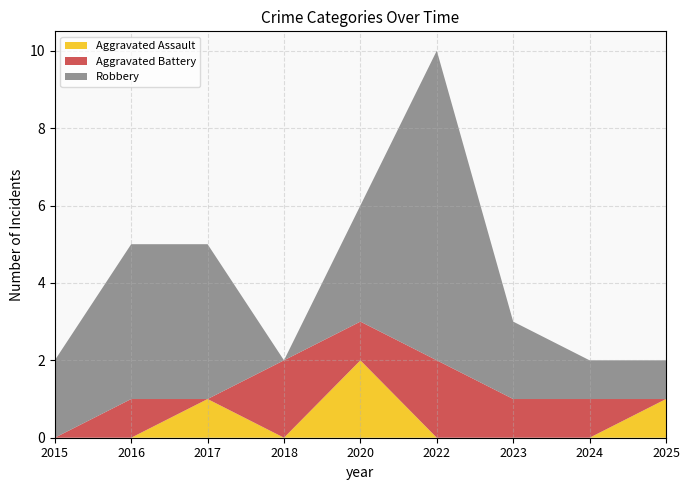

Reading right to left, extract all data points from this chart.

Aggravated Assault: 2025=1	2024=0	2023=0	2022=0	2020=2	2018=0	2017=1	2016=0	2015=0
Aggravated Battery: 2025=0	2024=1	2023=1	2022=2	2020=1	2018=2	2017=0	2016=1	2015=0
Robbery: 2025=1	2024=1	2023=2	2022=8	2020=3	2018=0	2017=4	2016=4	2015=2